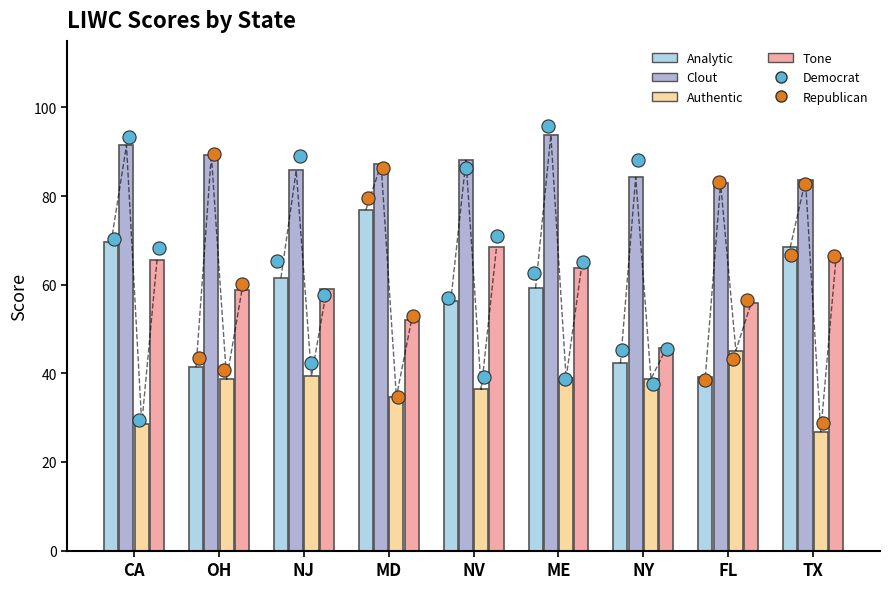

Which series contains the lowest Y value?

Authentic